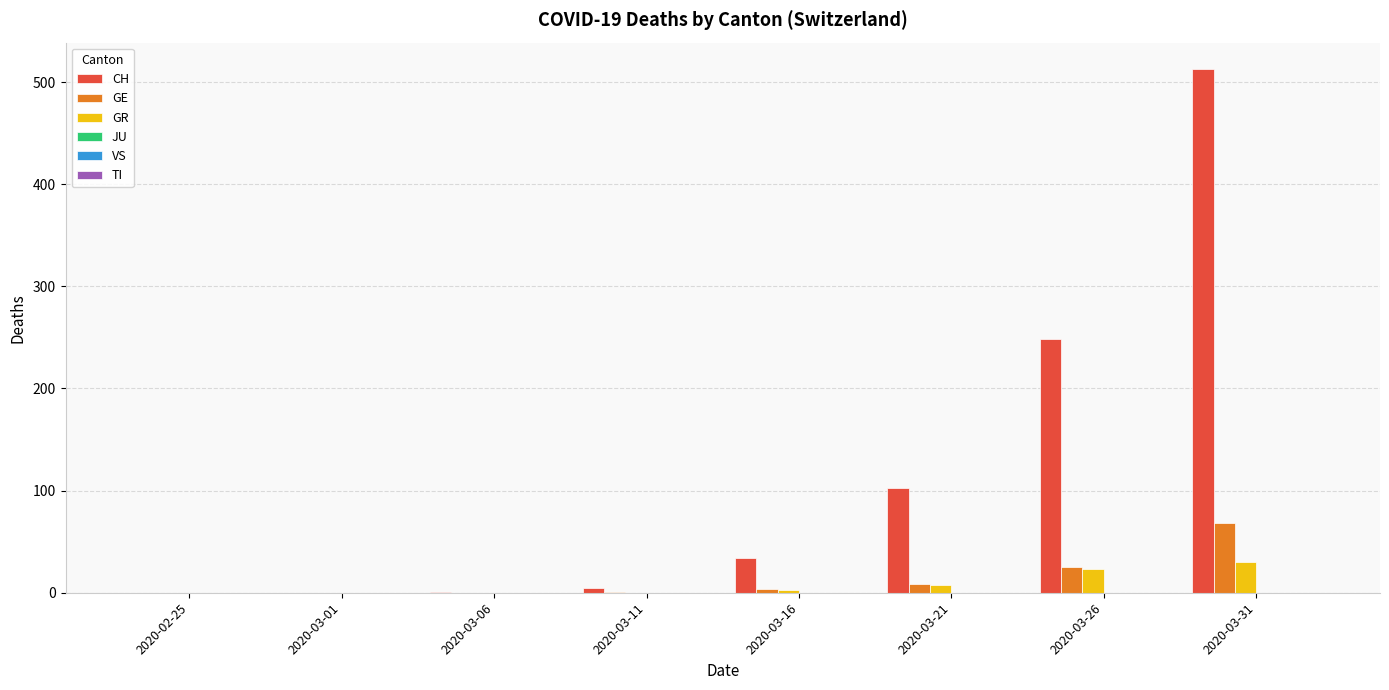

Which series has the widest spread of values?

CH